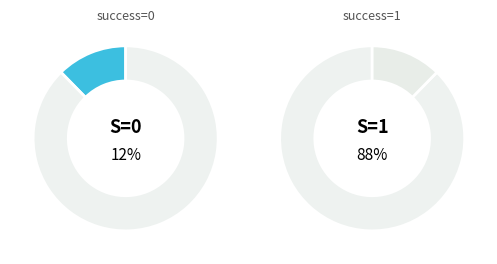

How many slices are in this pie chart?

2